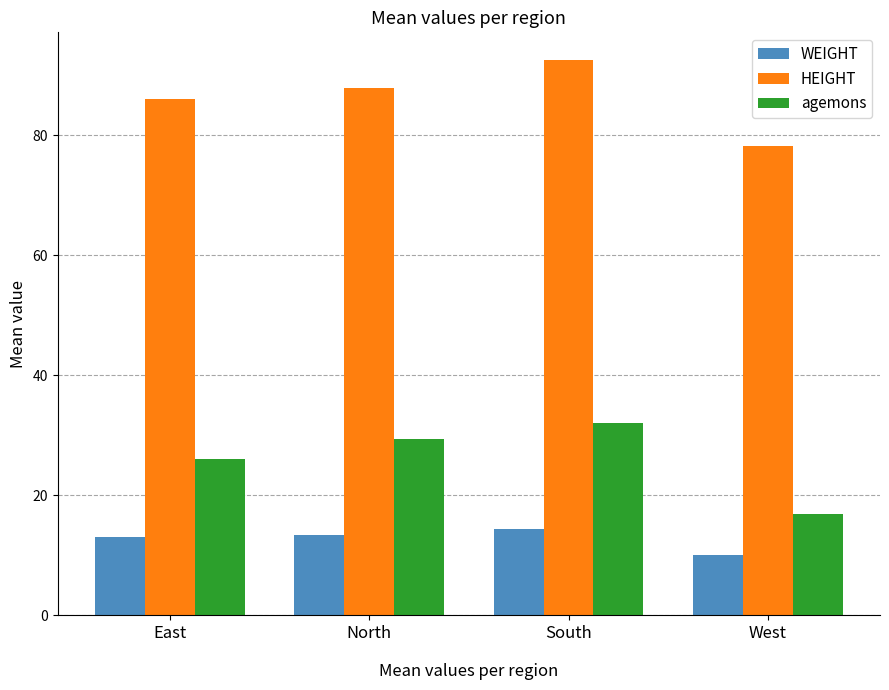

List the series in order of their overall mean, lowest first.

WEIGHT, agemons, HEIGHT